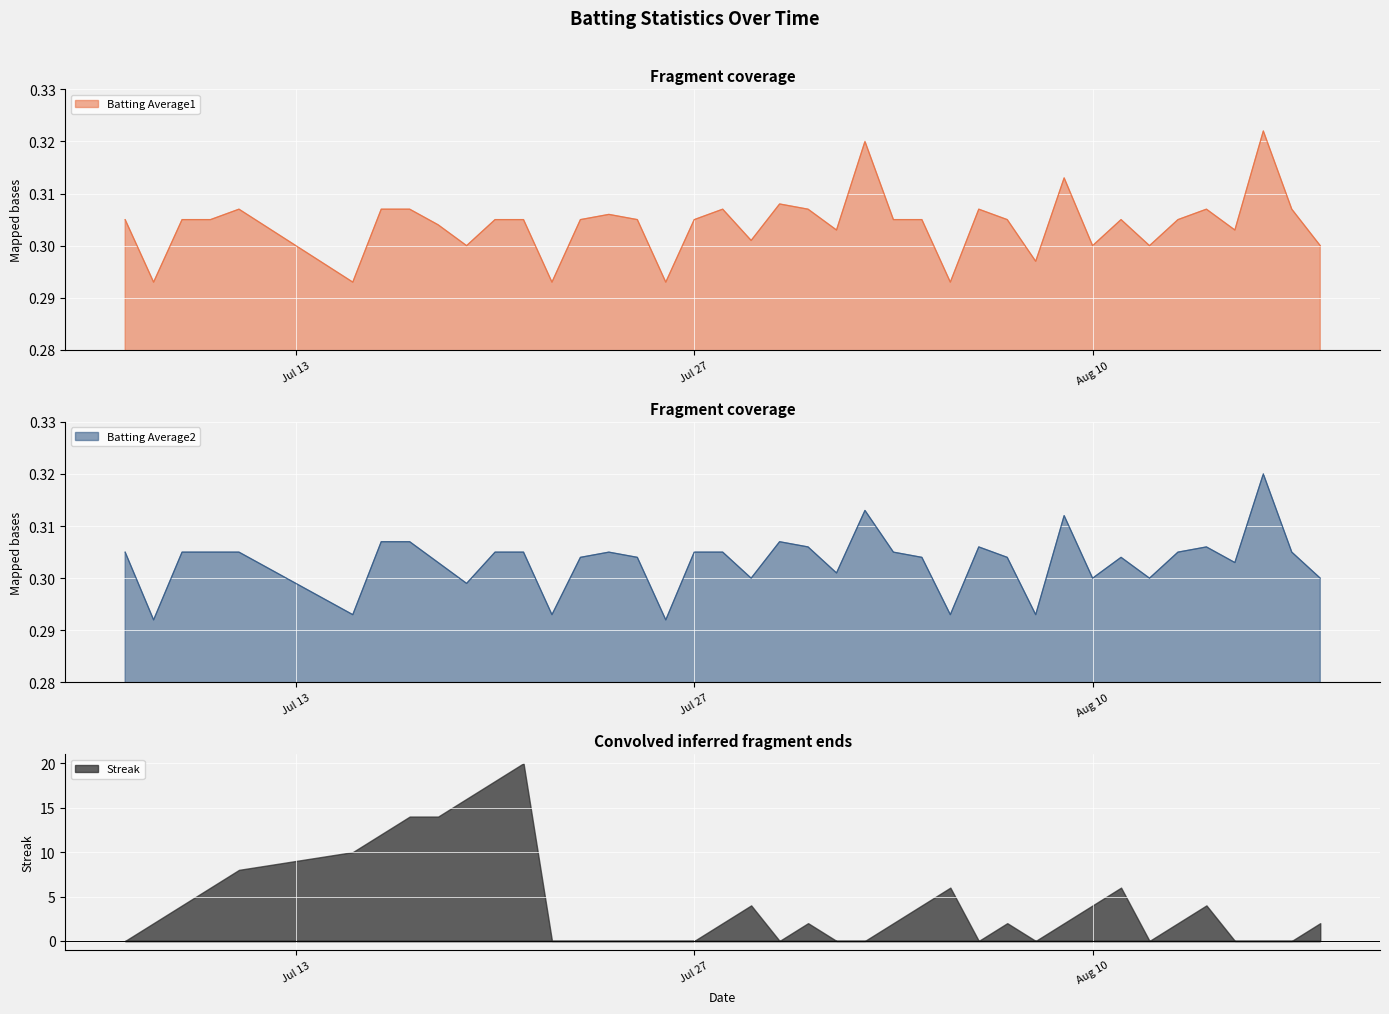

At how many categories does at least one series exceed 0?

40